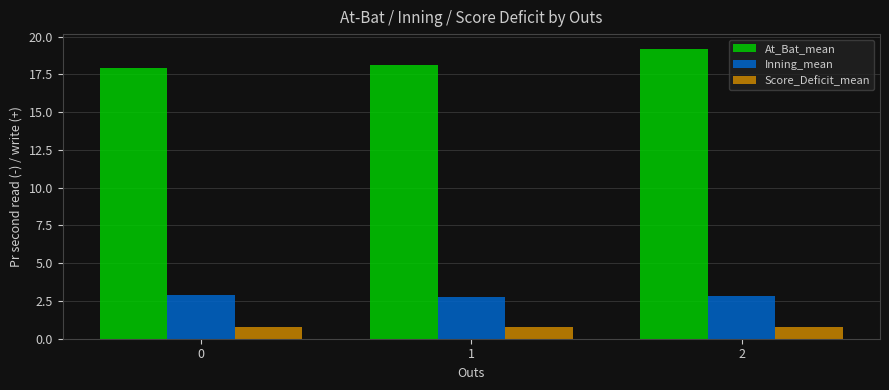

Count the At_Bat_mean values in the range 17 to 19.

2